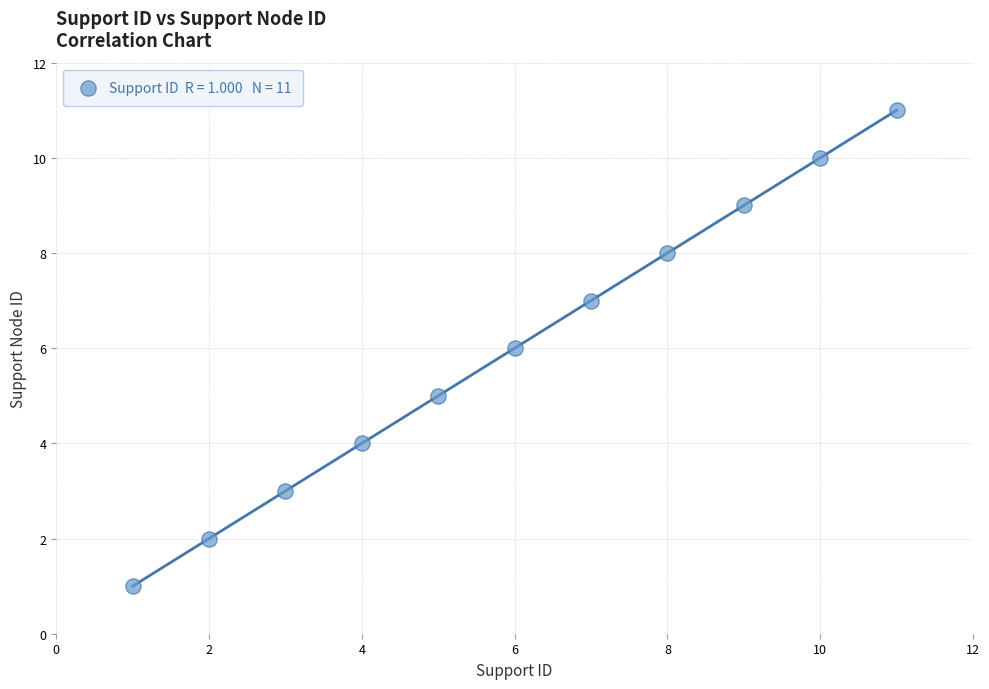

What is the average Y value?

6